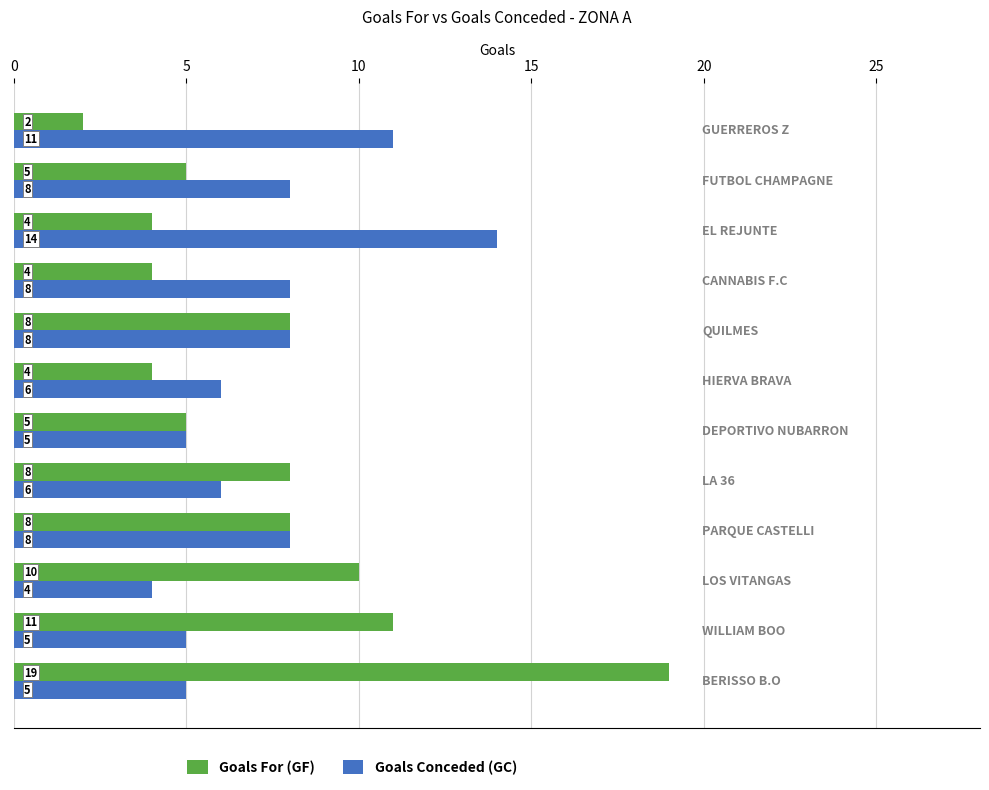

List the series in order of their peak value, highest first.

Goals For (GF), Goals Conceded (GC)